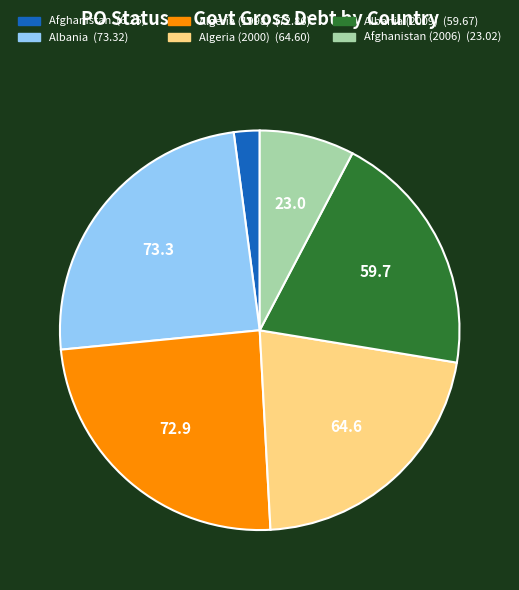

Is there any slice that represents more than half of the pie?

No